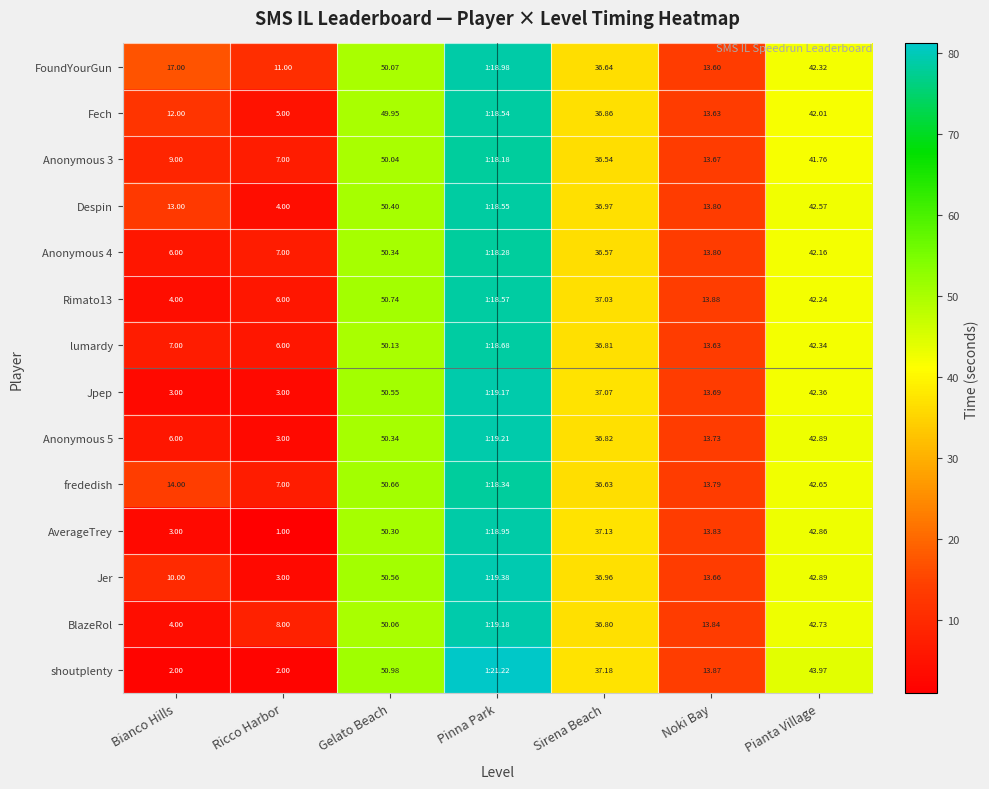

What is the difference between the Fech values at Bianco Hills and Noki Bay?

1.6